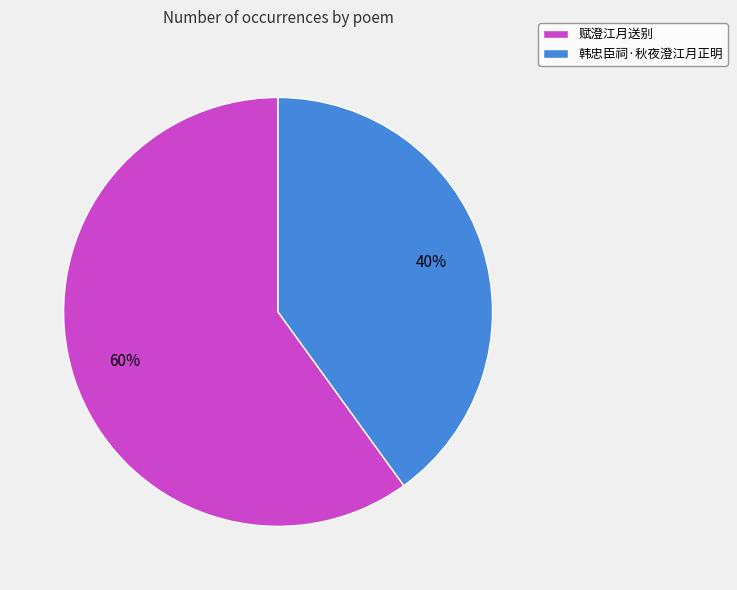

Which has a higher value, 赋澄江月送别 or 韩忠臣祠·秋夜澄江月正明?

赋澄江月送别